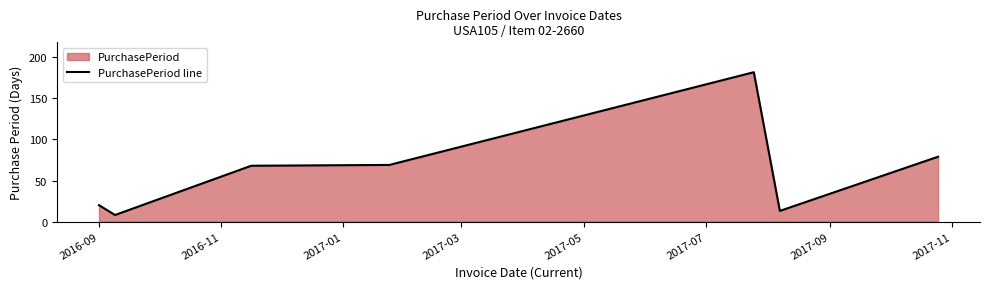

What is the maximum value shown in the chart?

182